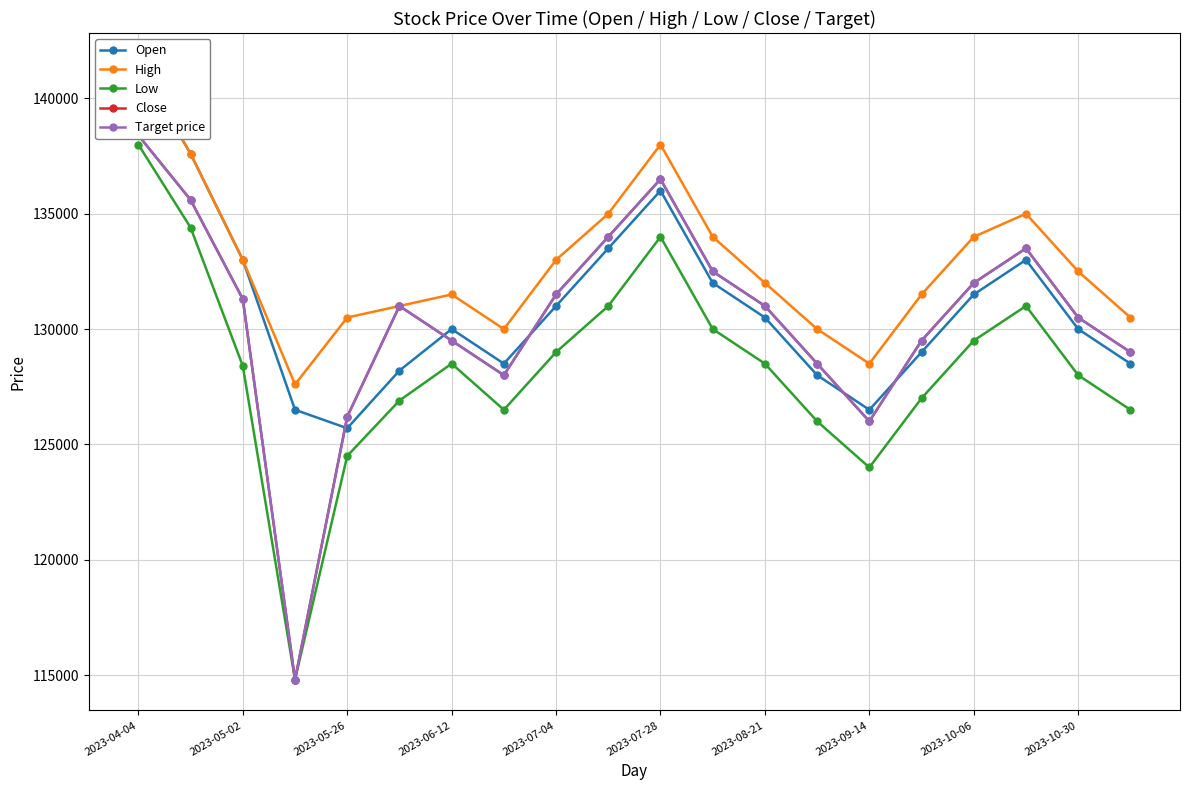

What is the minimum value for Low?

114800